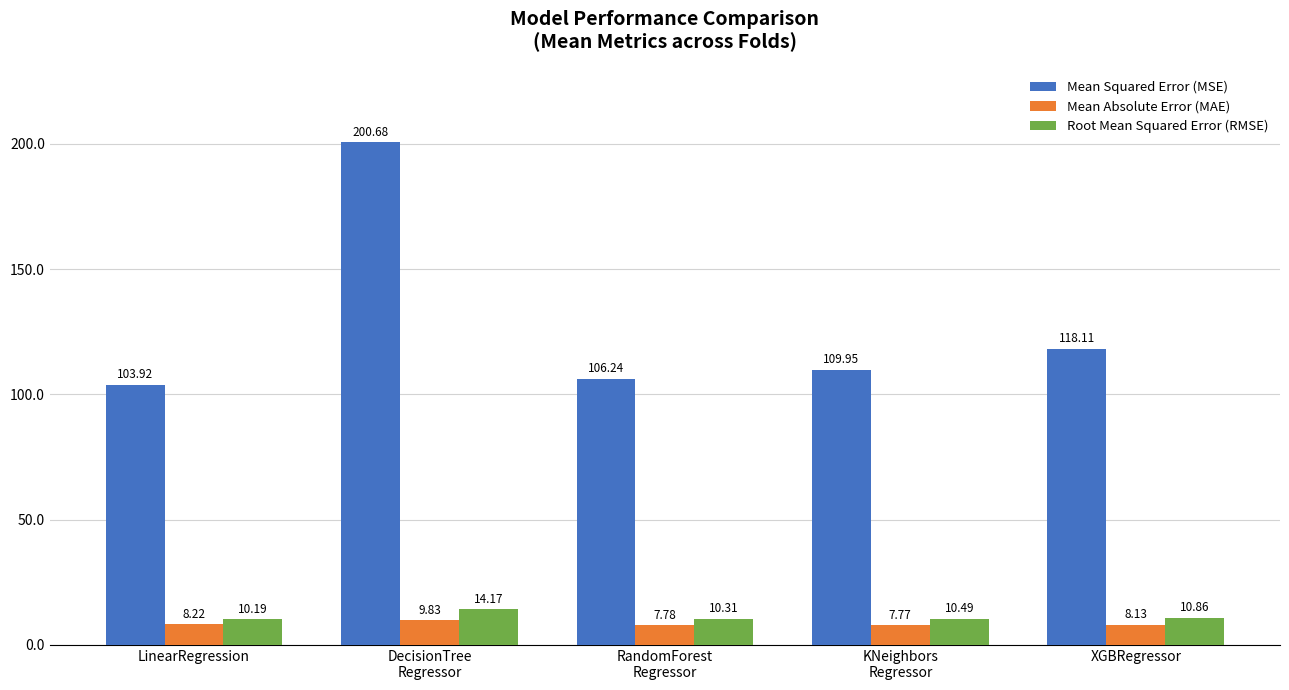

What position from the left is KNeighbors
Regressor?

4